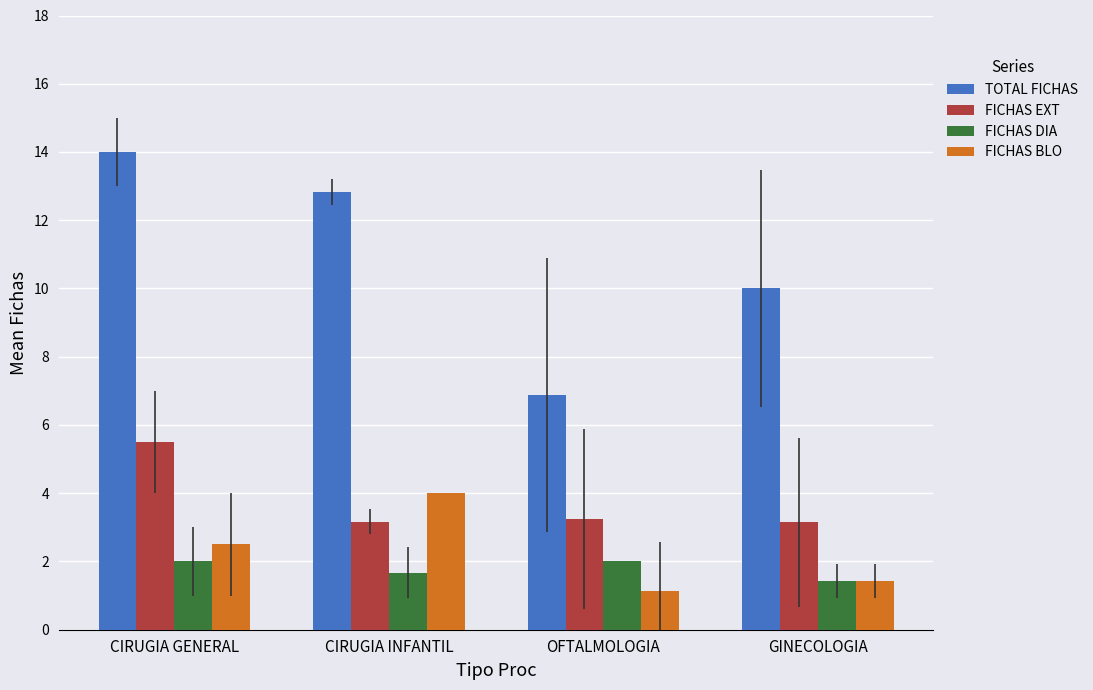

Rank the series at CIRUGIA GENERAL from lowest to highest value.

FICHAS DIA, FICHAS BLO, FICHAS EXT, TOTAL FICHAS